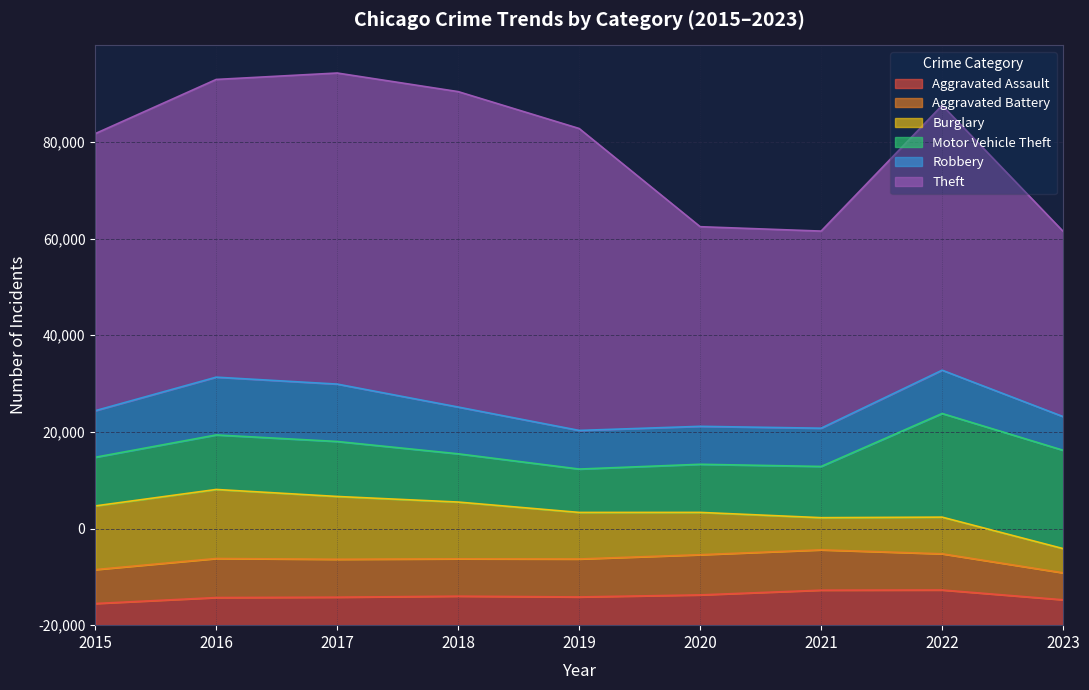

True or false: Aggravated Assault and Motor Vehicle Theft cross at least once.

False